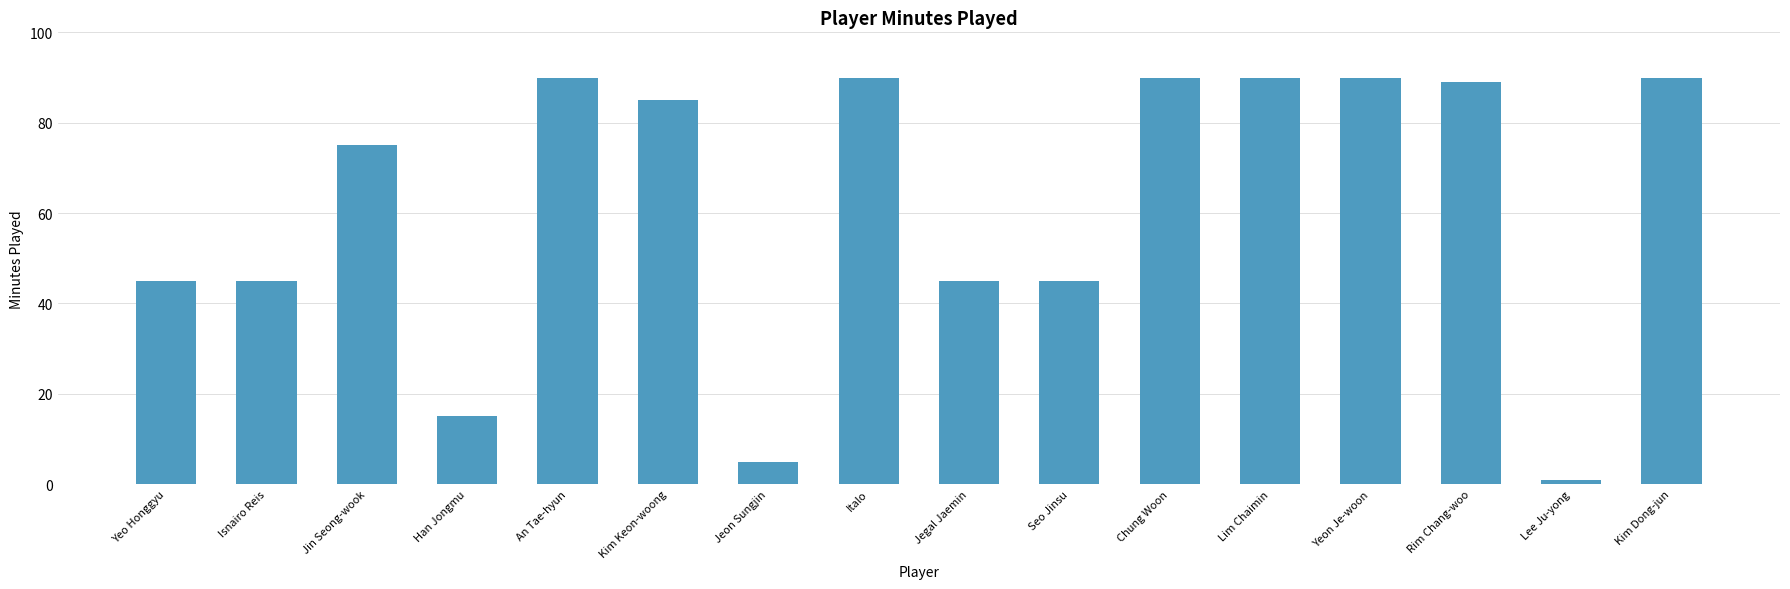

What value does the data have at Lee Ju-yong?

1